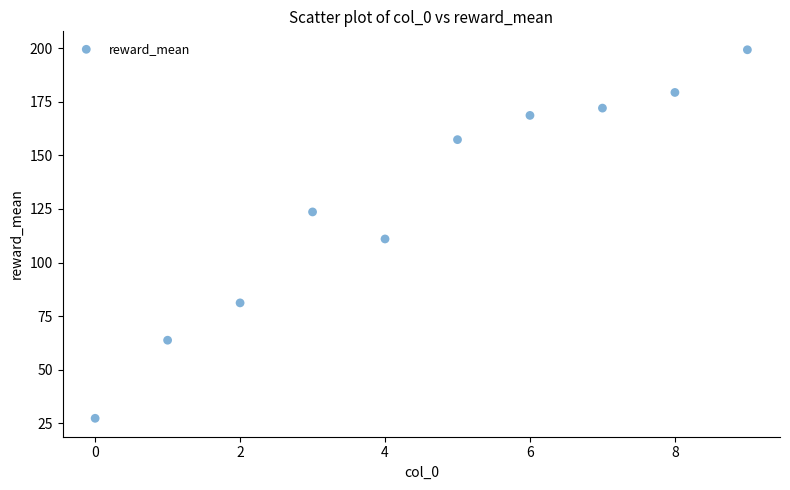

What Y value in the scatter plot is closest to 113?

111.0